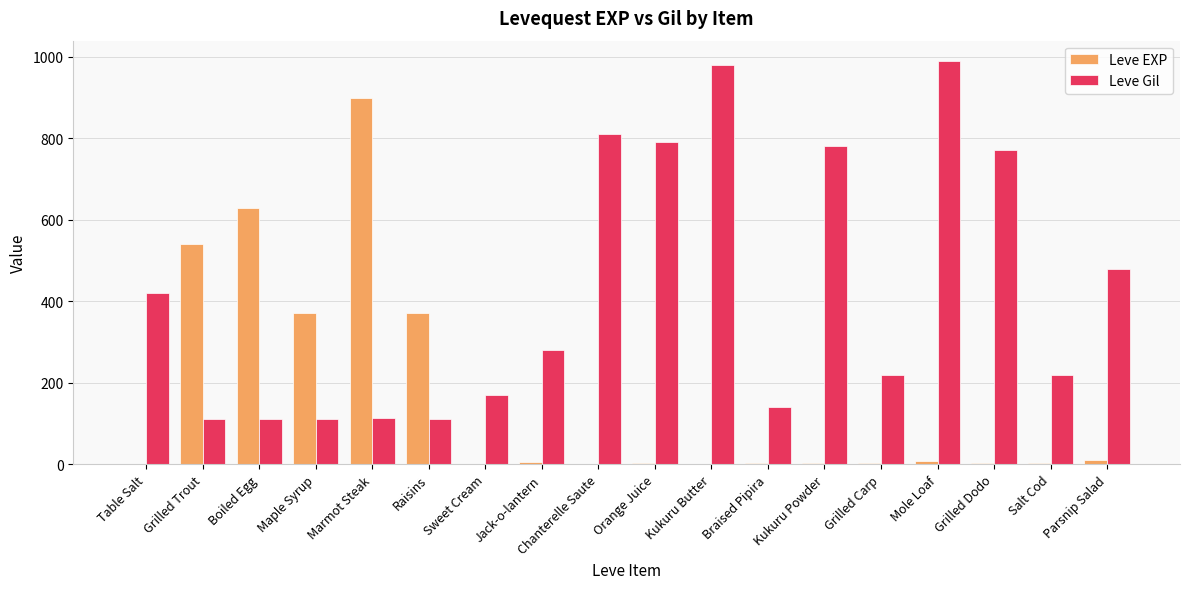

Which series changed the most between Braised Pipira and Mole Loaf?

Leve Gil